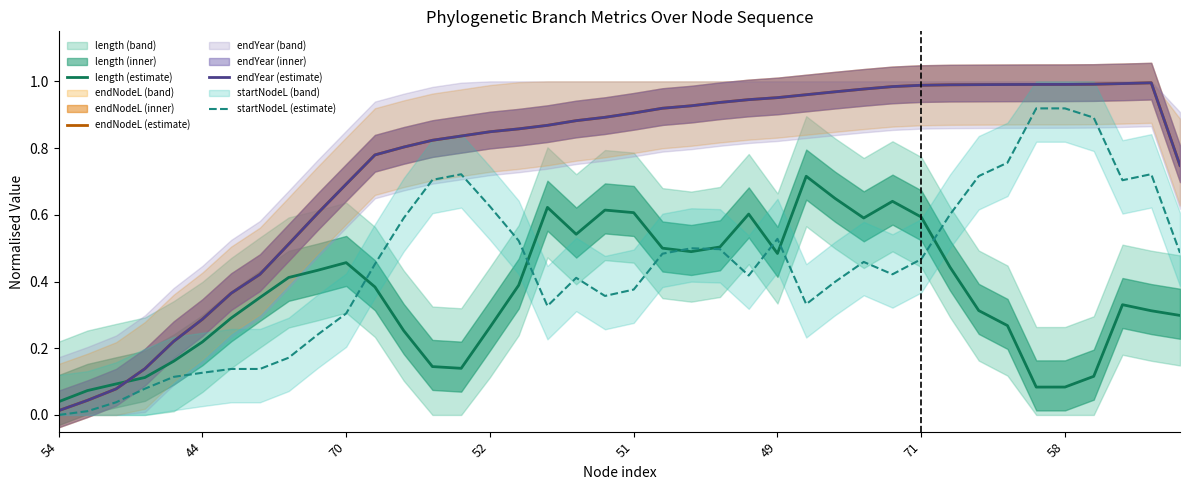

What are all the series names shown in the legend?

length (estimate), endNodeL (estimate), endYear (estimate), startNodeL (estimate)